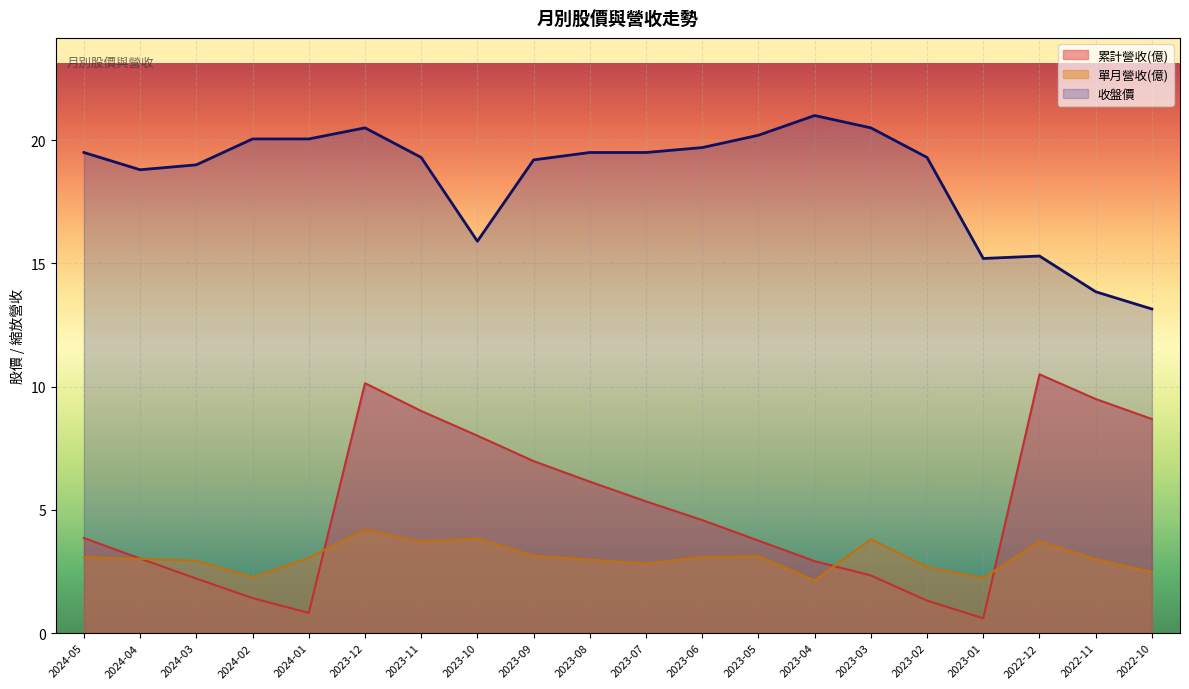

Reading left to right, extract all data points from this chart.

單月營收(億): 2024-05=3.1	2024-04=3.0	2024-03=2.9	2024-02=2.3	2024-01=3.0	2023-12=4.2	2023-11=3.7	2023-10=3.8	2023-09=3.1	2023-08=3.0	2023-07=2.8	2023-06=3.1	2023-05=3.1	2023-04=2.1	2023-03=3.8	2023-02=2.7	2023-01=2.2	2022-12=3.7	2022-11=3.0	2022-10=2.5
累計營收(億): 2024-05=3.9	2024-04=3.0	2024-03=2.2	2024-02=1.4	2024-01=0.8	2023-12=10.1	2023-11=9.0	2023-10=8.0	2023-09=7.0	2023-08=6.1	2023-07=5.3	2023-06=4.6	2023-05=3.8	2023-04=2.9	2023-03=2.3	2023-02=1.3	2023-01=0.6	2022-12=10.5	2022-11=9.5	2022-10=8.7
收盤價: 2024-05=19.5	2024-04=18.8	2024-03=19.0	2024-02=20.1	2024-01=20.1	2023-12=20.5	2023-11=19.3	2023-10=15.9	2023-09=19.2	2023-08=19.5	2023-07=19.5	2023-06=19.7	2023-05=20.2	2023-04=21.0	2023-03=20.5	2023-02=19.3	2023-01=15.2	2022-12=15.3	2022-11=13.8	2022-10=13.2